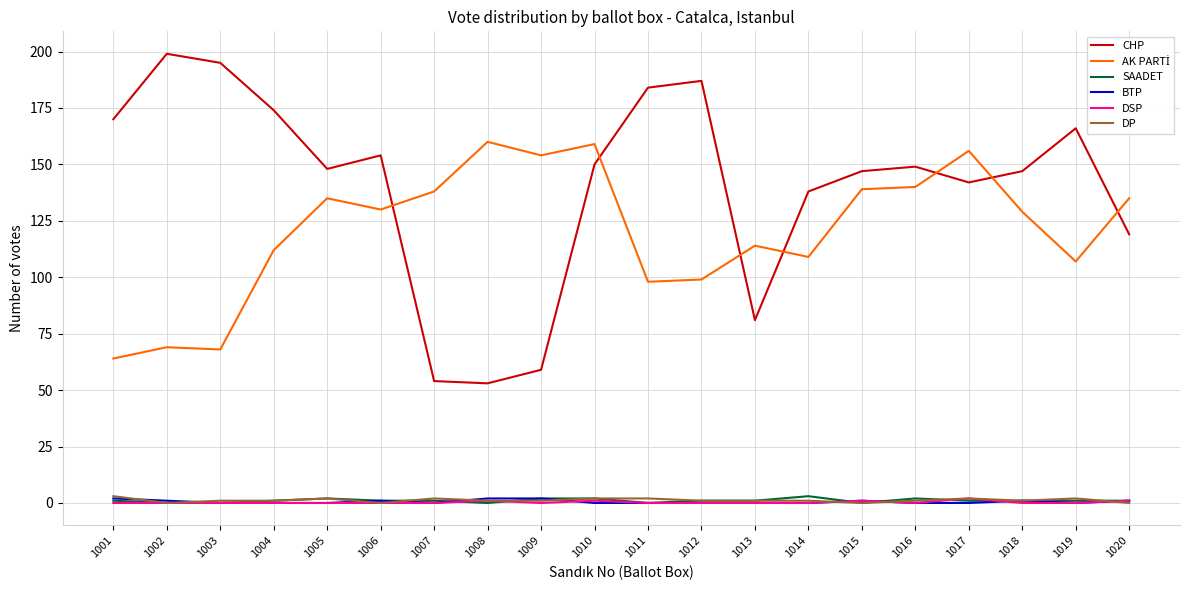

What is the greatest value displayed?

199